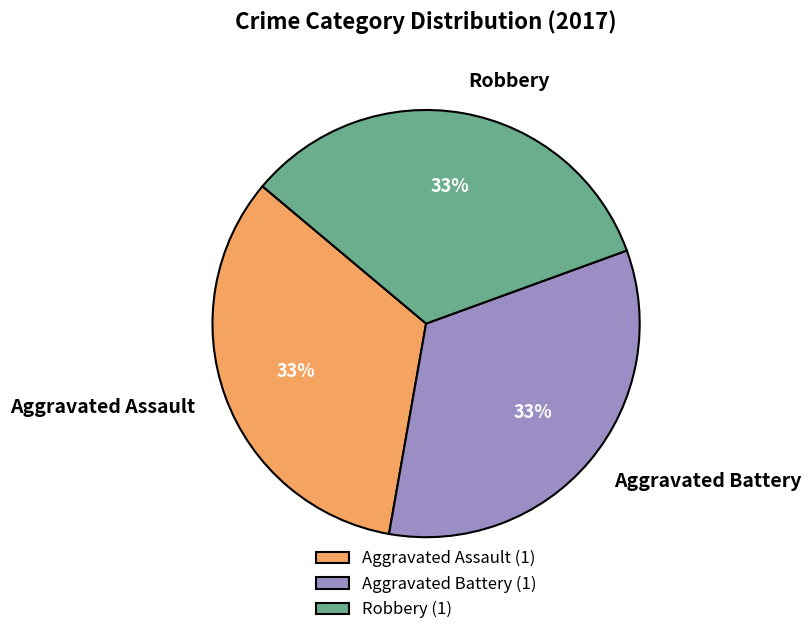

To the nearest percent, what is the average slice percentage?

33%